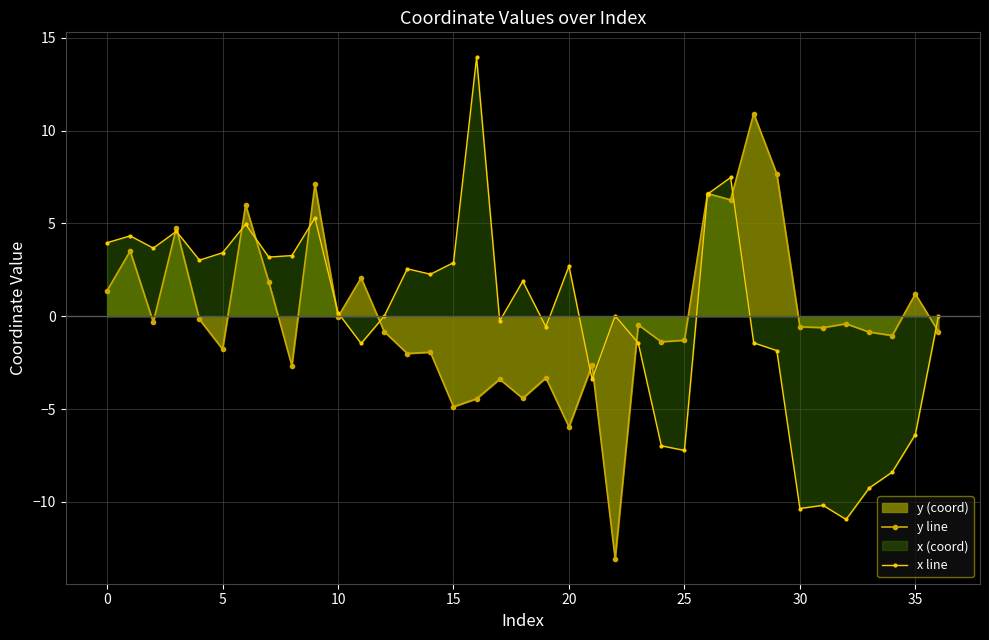

What is the difference between the y line values at 30 and 20?

5.4